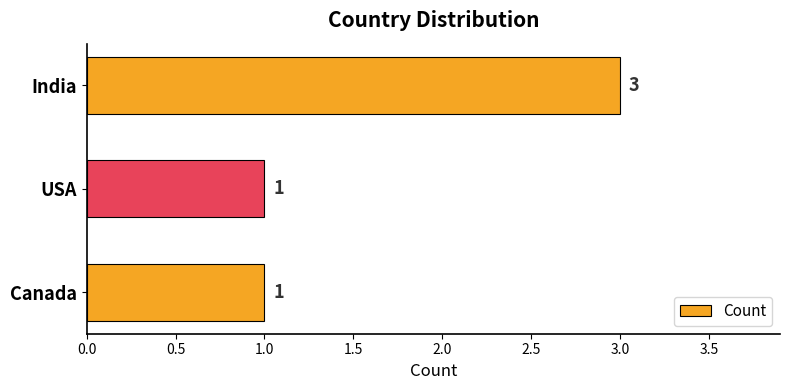

What position from the top is Canada?

3